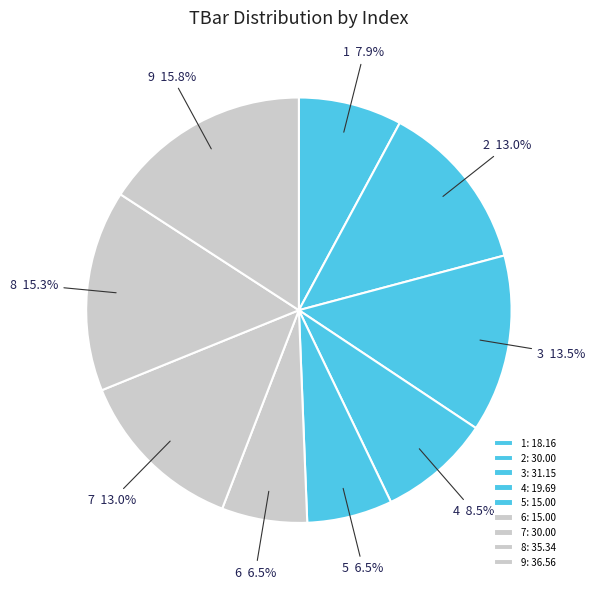

Is it true that 6 is 1% of the pie?

False